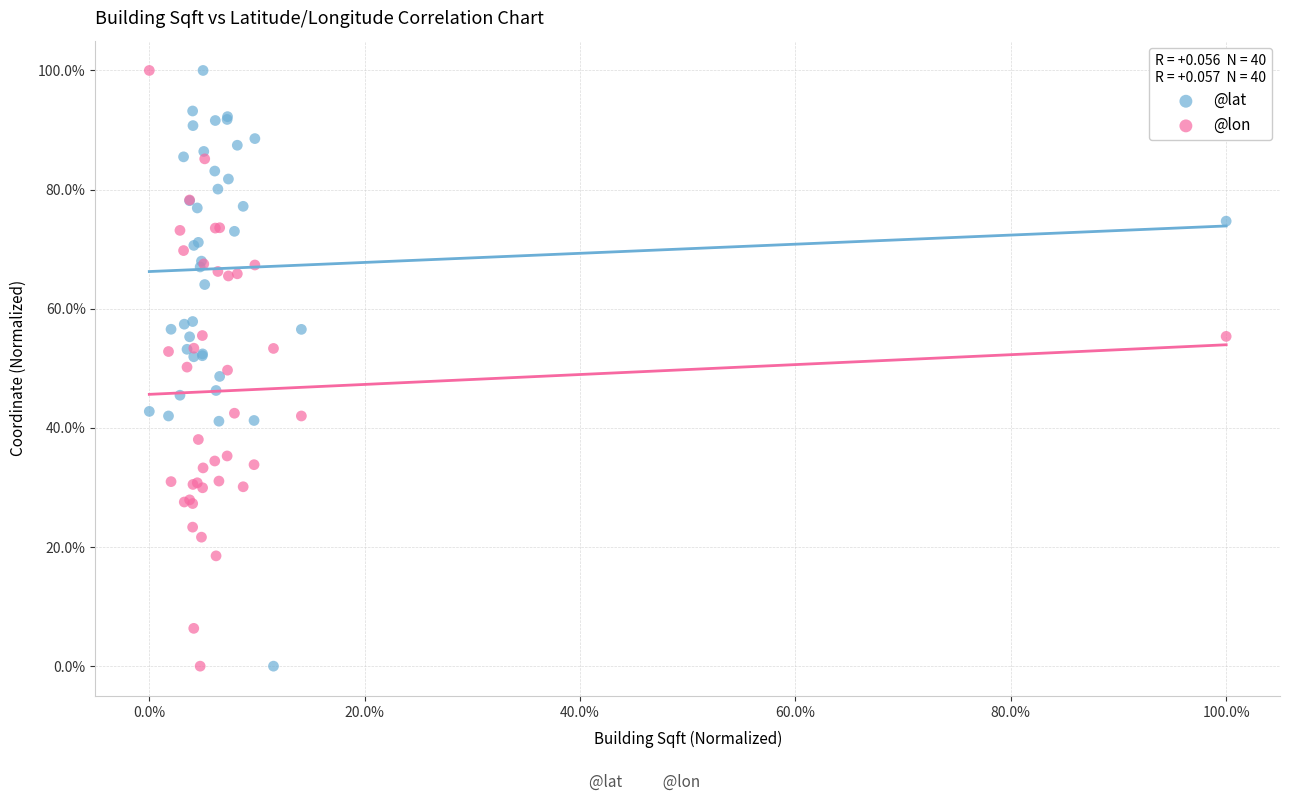

What are all the series names shown in the legend?

@lat, @lon